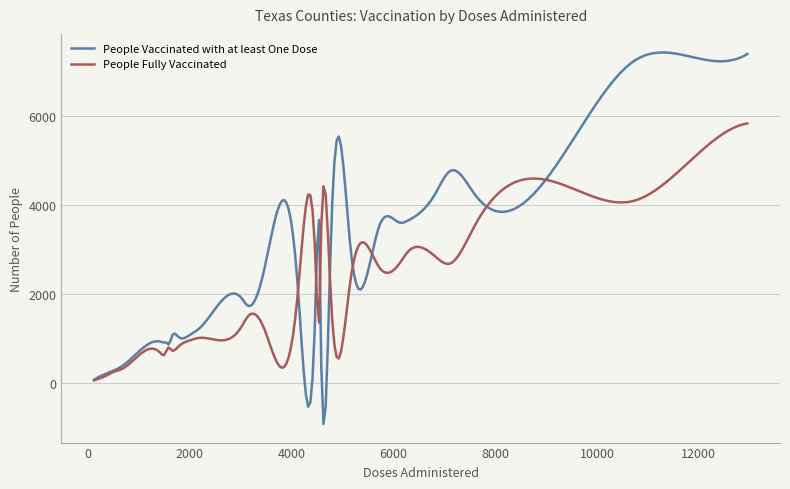

What is the highest value of the People Vaccinated with at least One Dose series?

7431.6